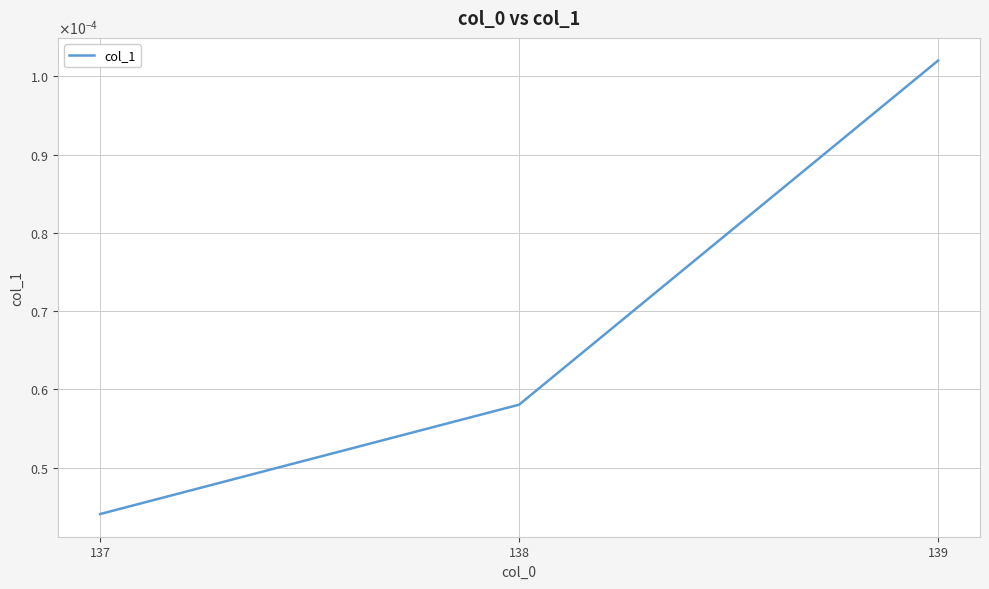

Is this an area chart (filled region under the line)?

No